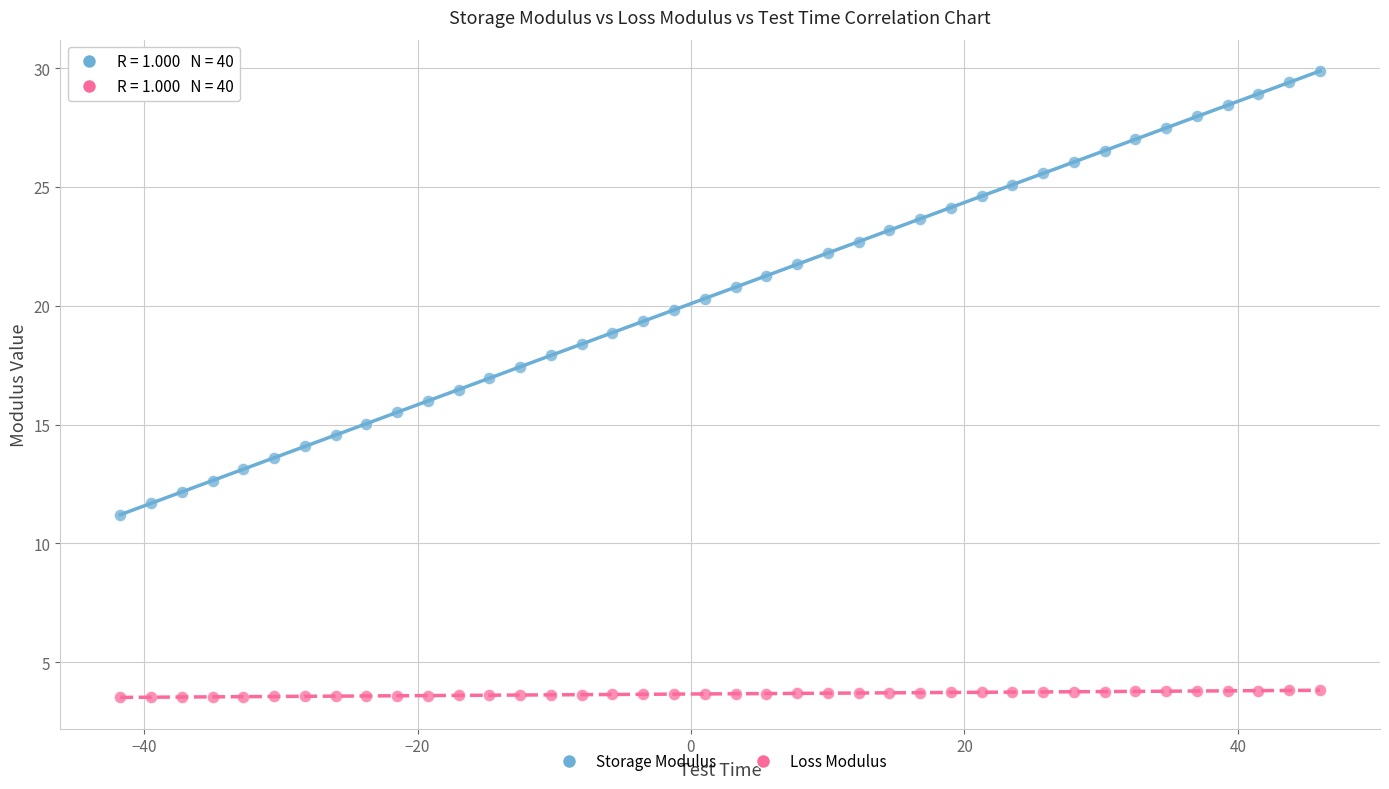

What are all the series names shown in the legend?

Storage Modulus, Loss Modulus